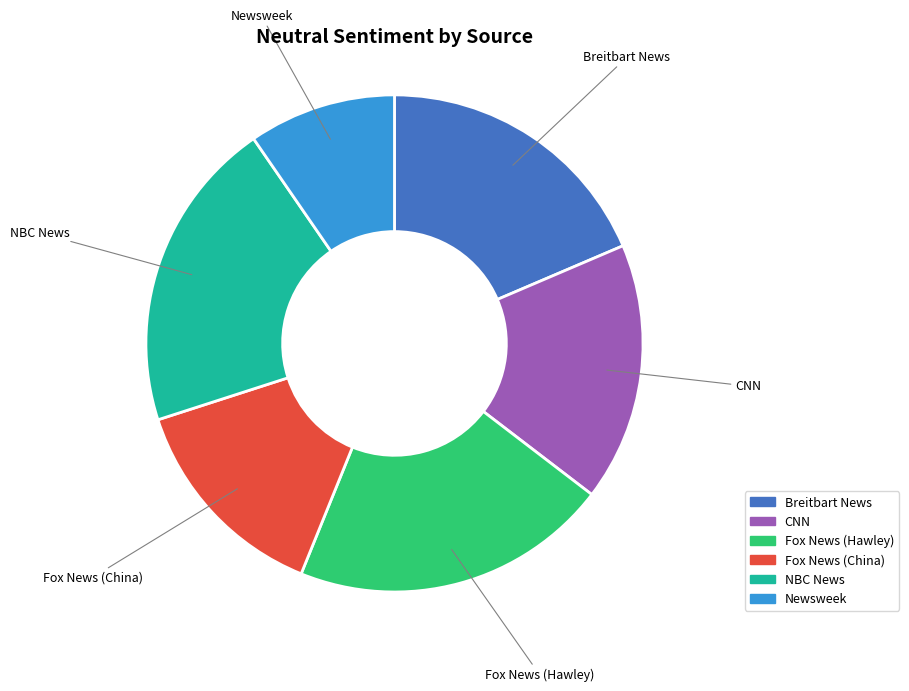

Is there a majority slice in this chart?

No